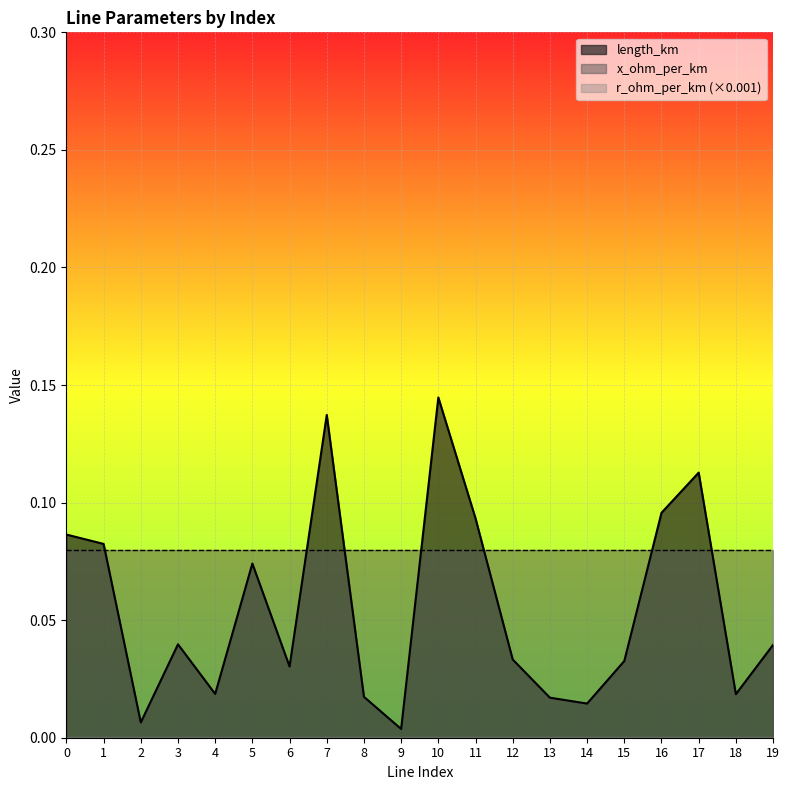

Count the number of data series in this chart.

3